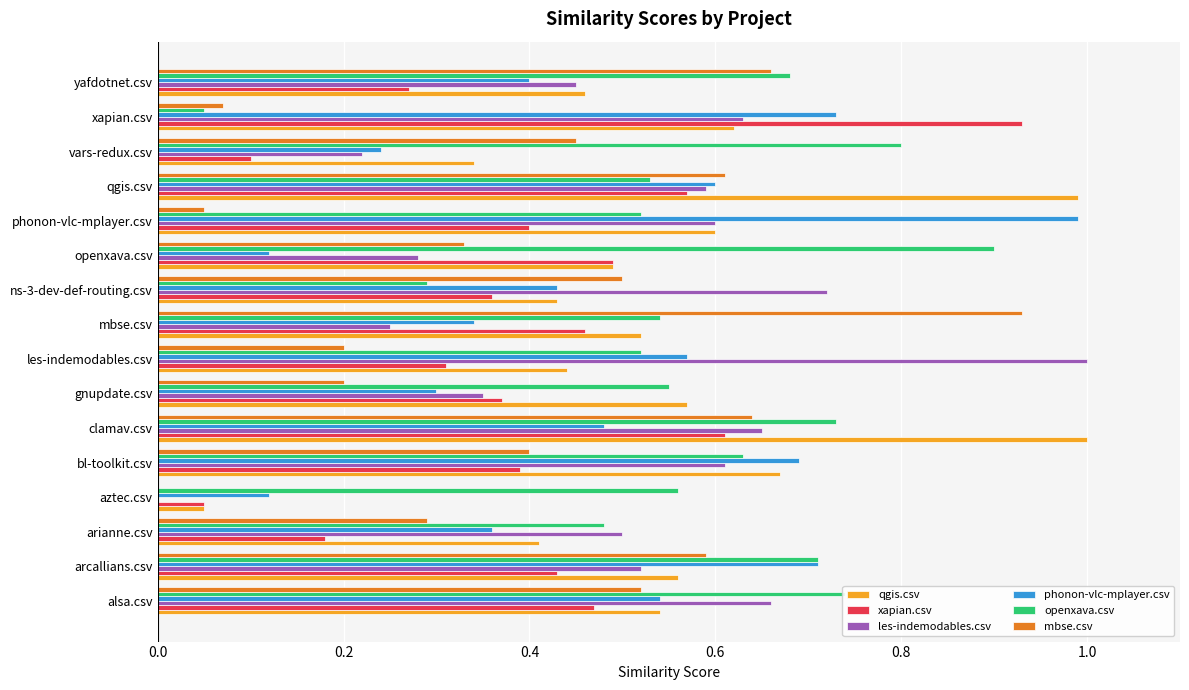

The value of mbse.csv at openxava.csv is 0.6. True or false?

False